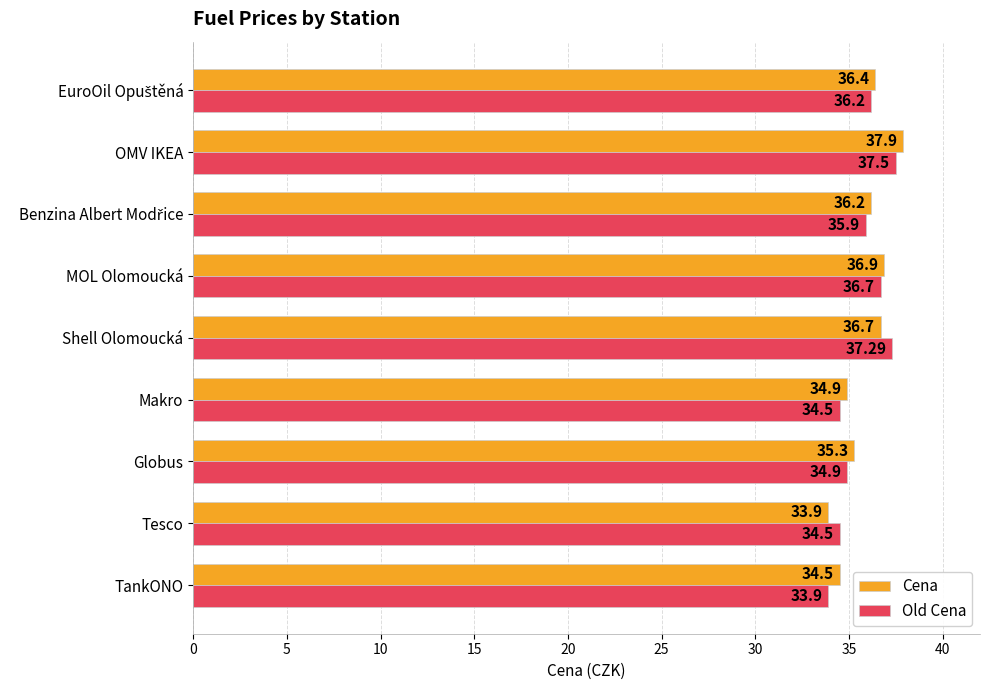

List the series in order of their overall mean, lowest first.

Old Cena, Cena